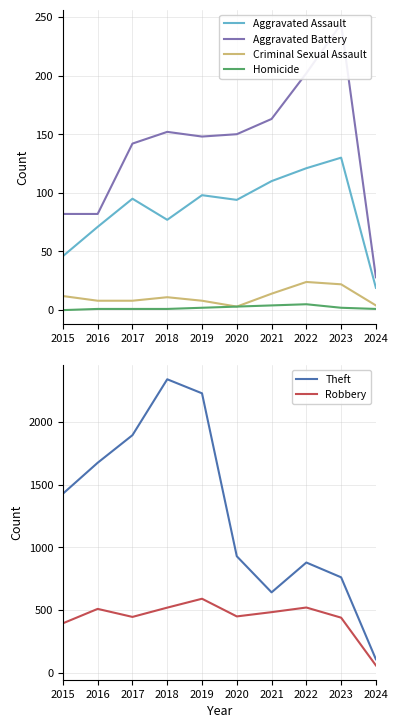

Which series changed the most between 2017 and 2023?

Theft